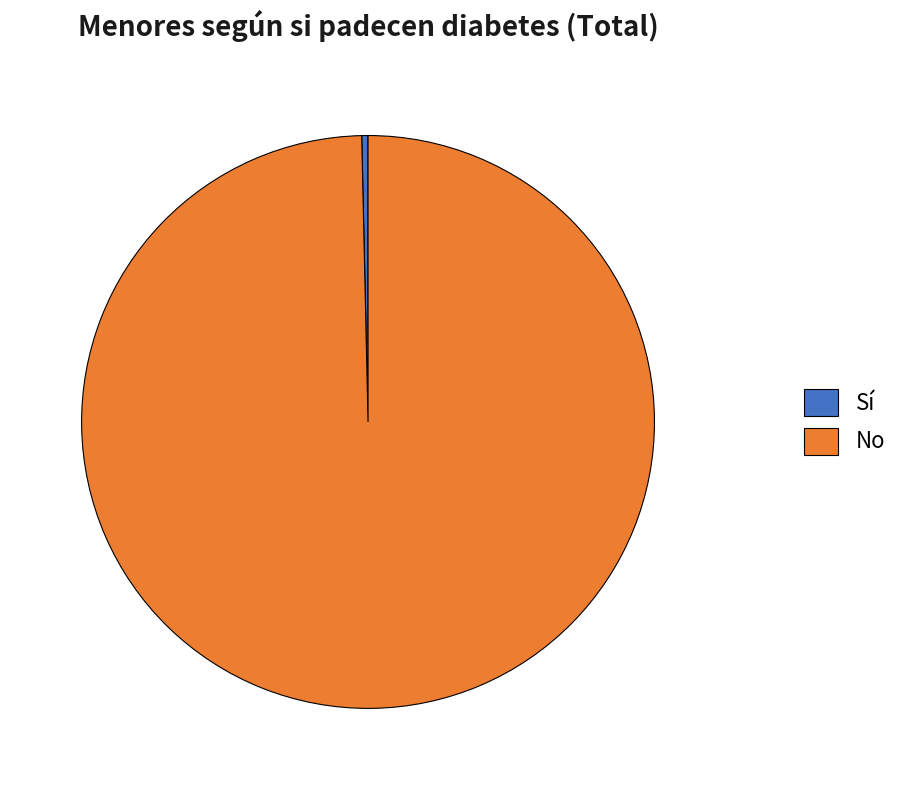

The Sí slice represents 0% of the pie. True or false?

True